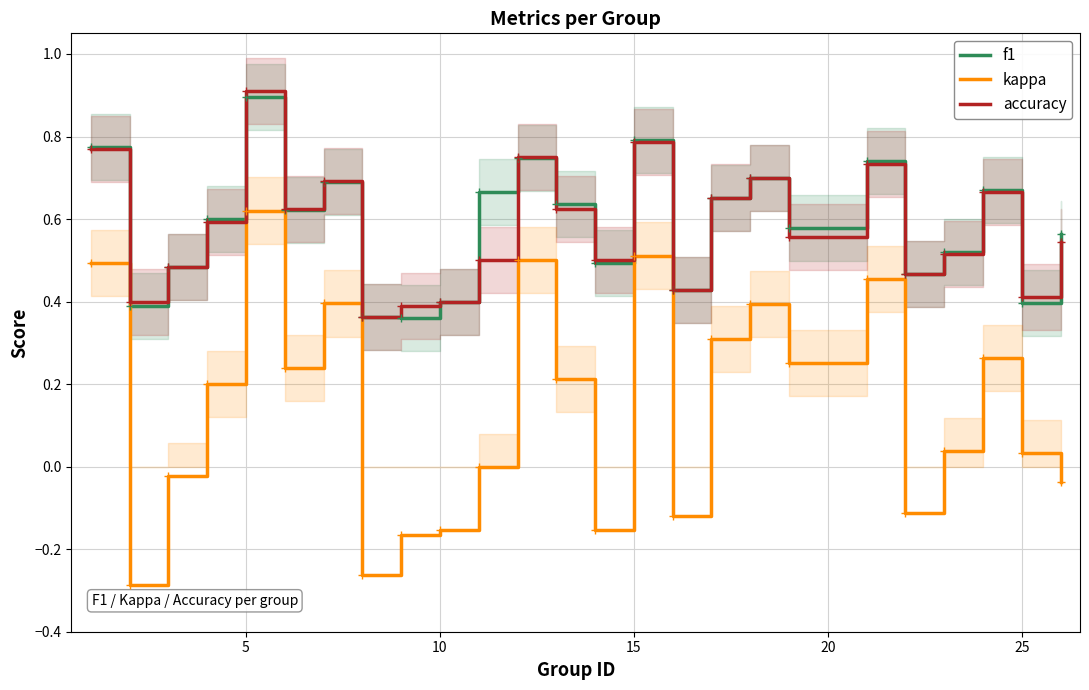

List the series in order of their peak value, highest first.

accuracy, f1, kappa